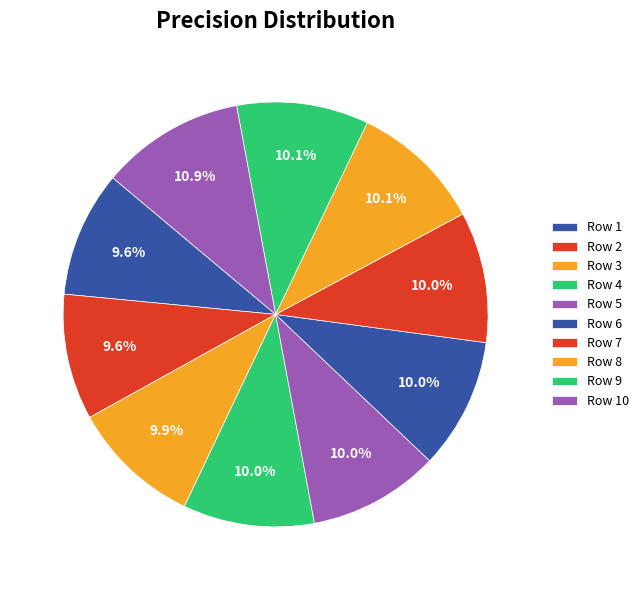

Count the number of slices in the pie.

10